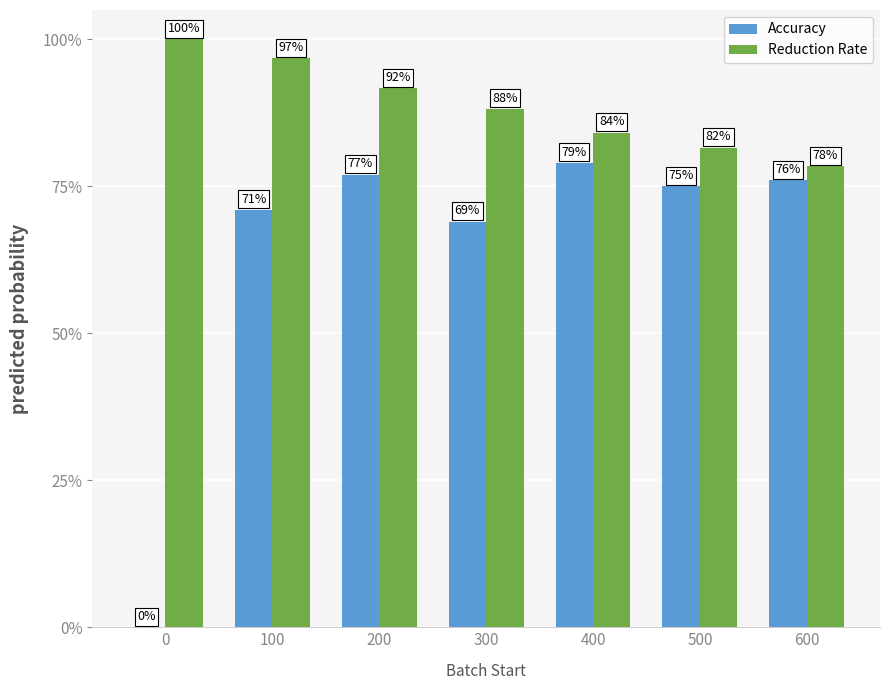

What is the maximum value shown in the chart?

1.0